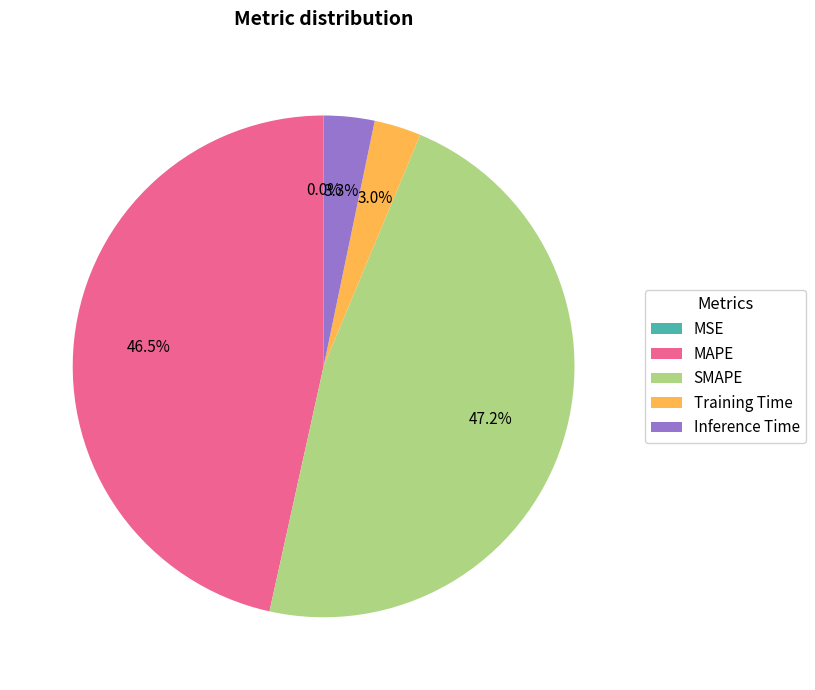

Does Inference Time represent more than half of the total?

No